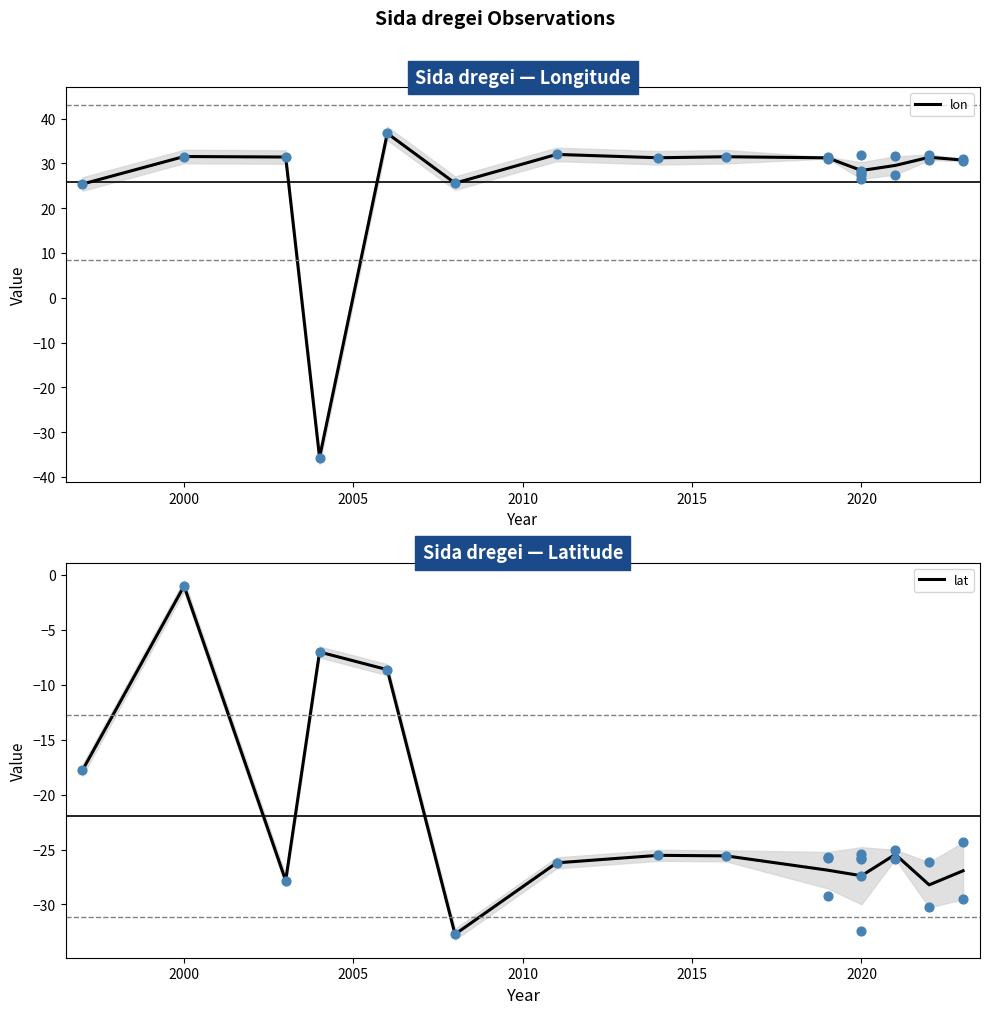

Which series has the largest total across all categories?

lon